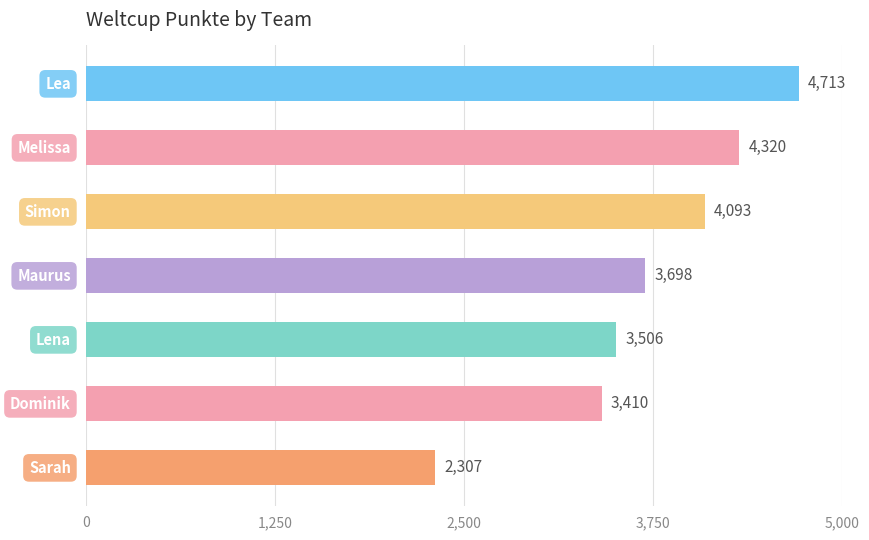

What is the value of the 5th bar from the top?

3506